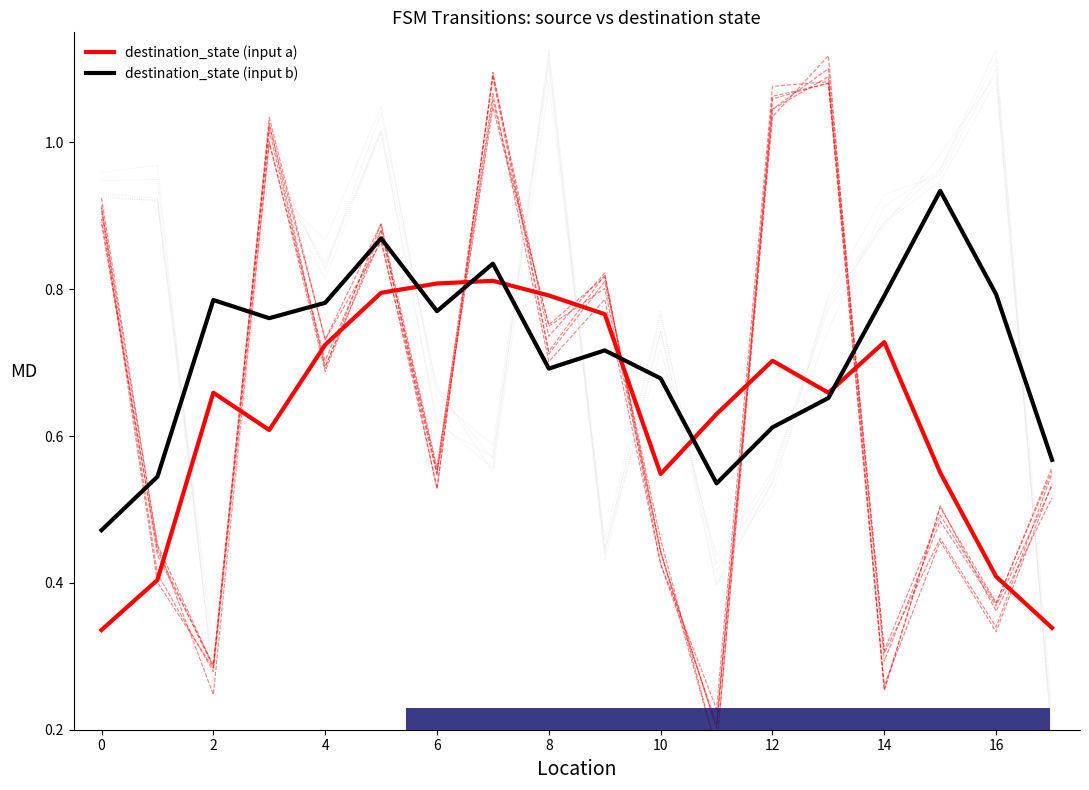

True or false: destination_state (input a) has more than 2 points higher than both neighbors.

True